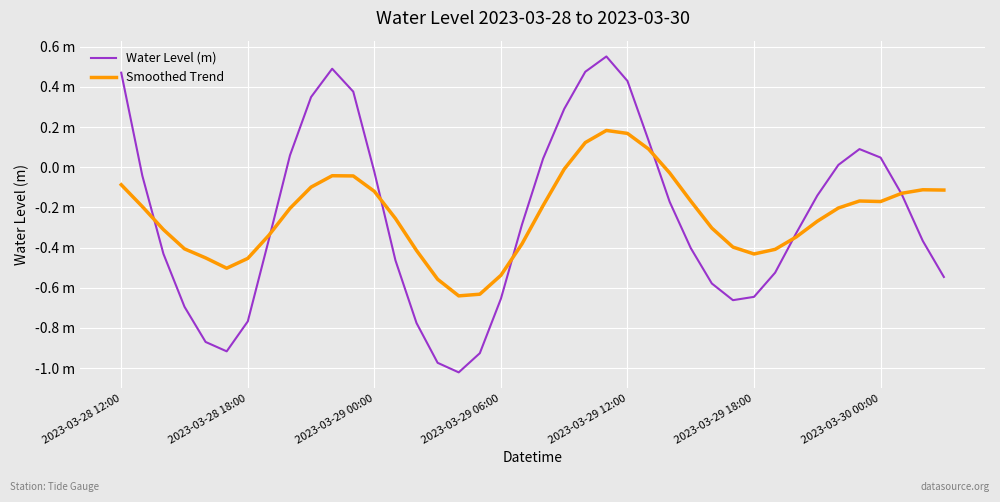

List the series in order of their overall mean, highest first.

Smoothed Trend, Water Level (m)